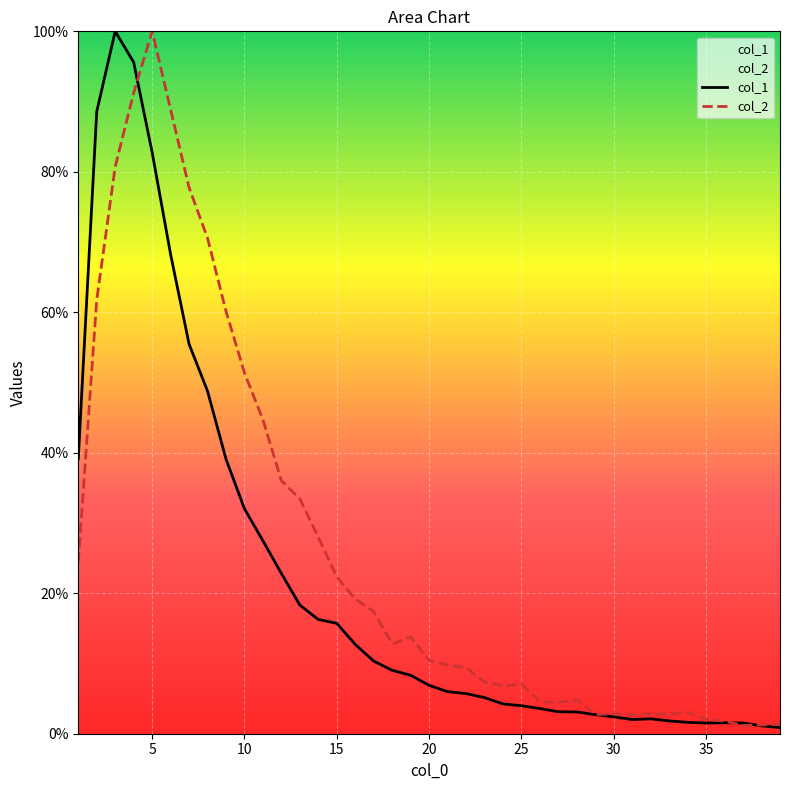

Is the value of col_1 at 29 greater than the value of col_2 at 7?

No